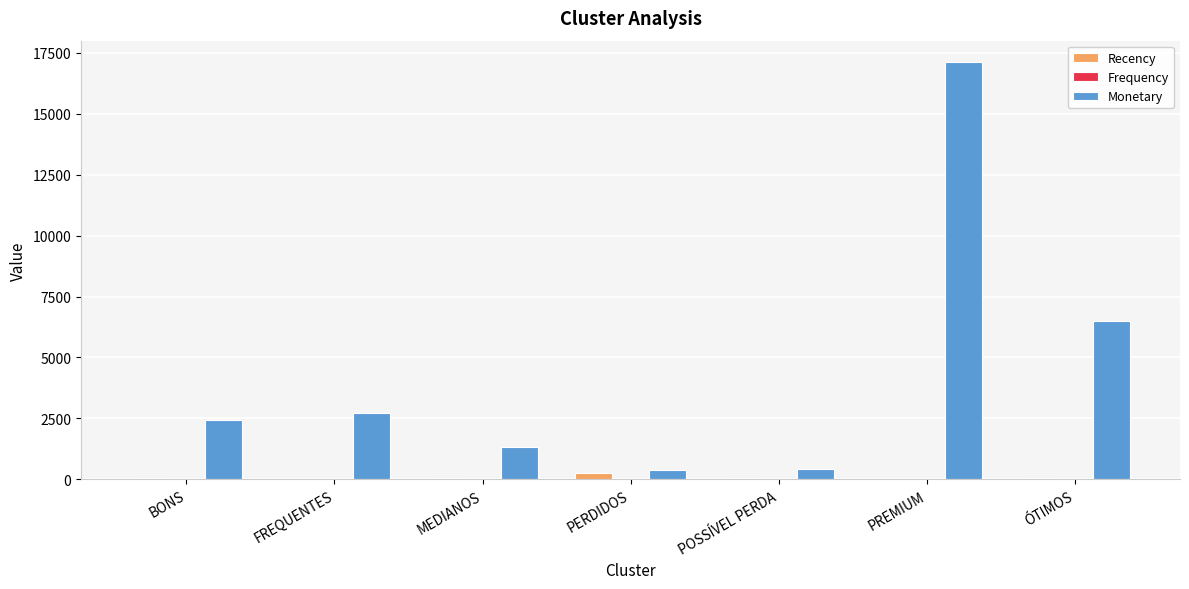

Which category has the highest value across all series?

PREMIUM